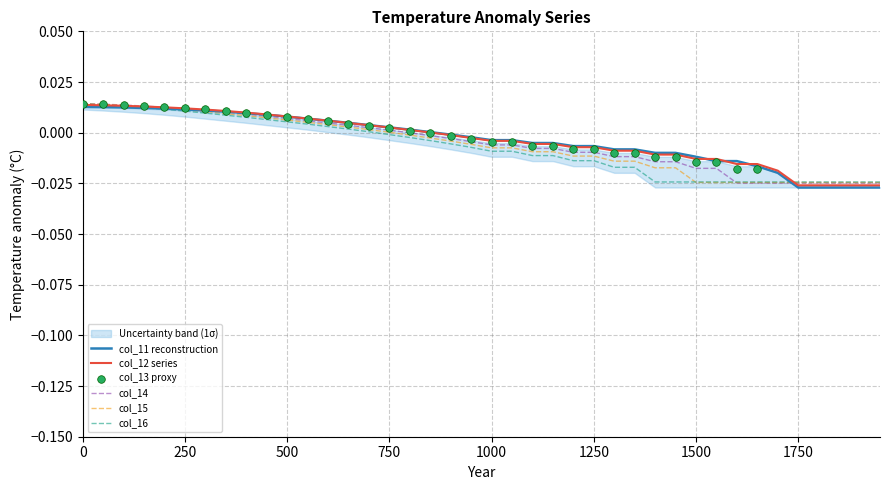

Which series reaches the minimum Y coordinate?

col_11